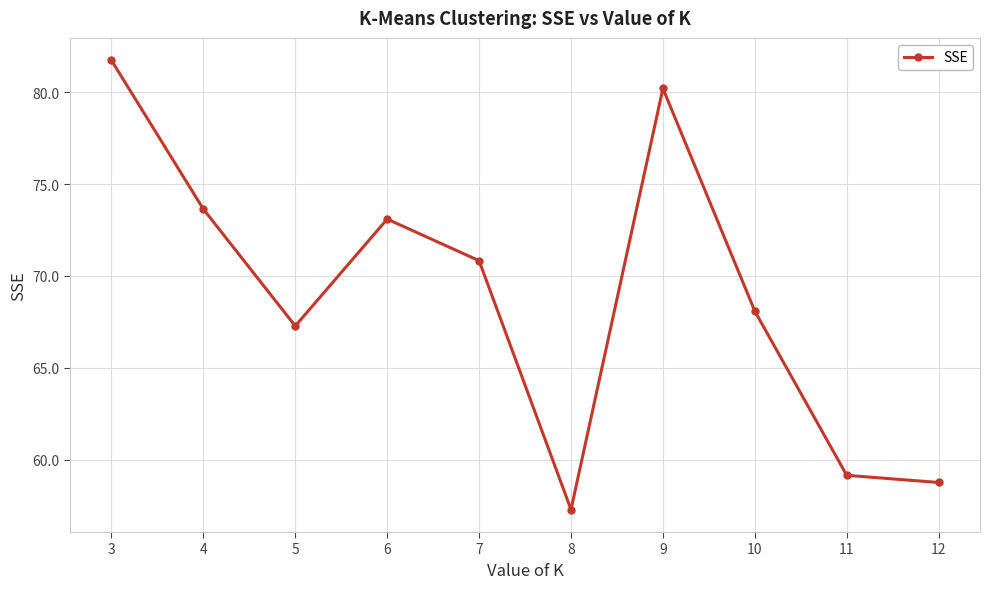

What is the smallest value displayed?

57.3